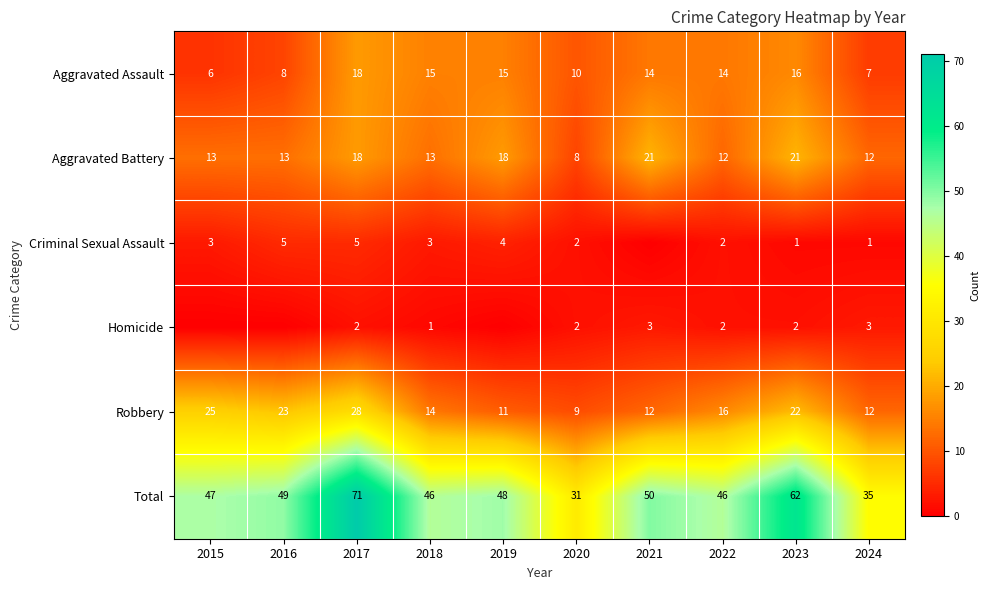

At which label is Robbery closest to 18?

2022